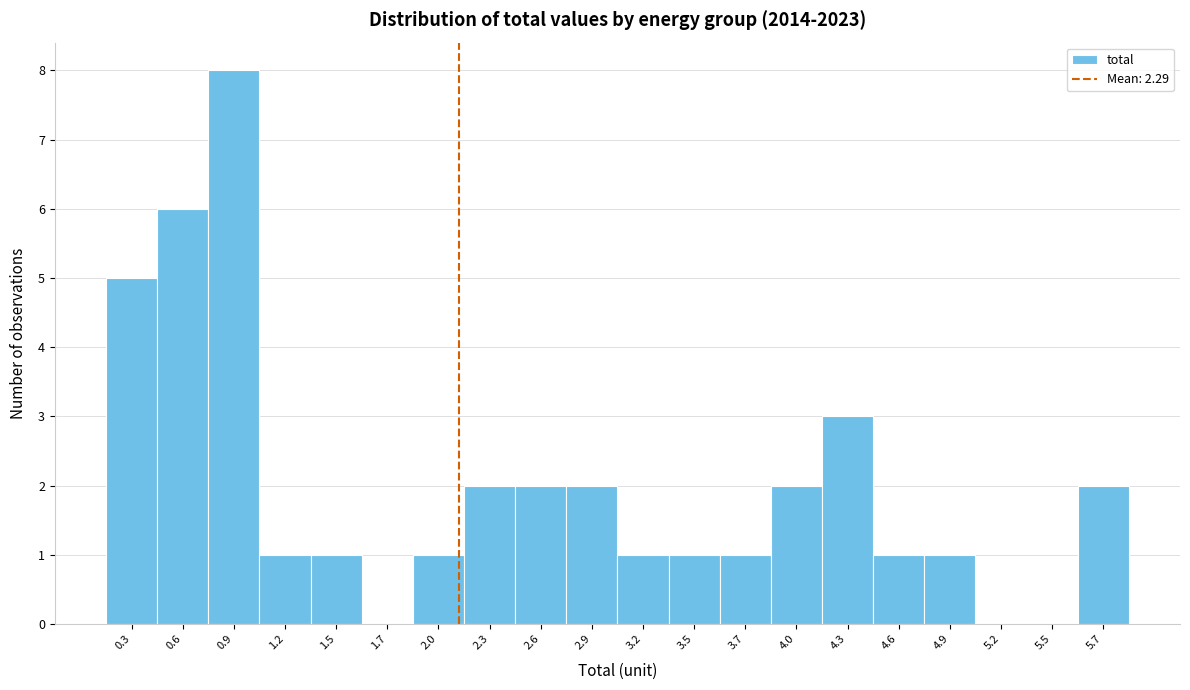

Reading left to right, list all the values displayed in this chart.

0.3=5	0.6=6	0.9=8	1.2=1	1.5=1	1.7=0	2.0=1	2.3=2	2.6=2	2.9=2	3.2=1	3.5=1	3.7=1	4.0=2	4.3=3	4.6=1	4.9=1	5.2=0	5.5=0	5.7=2